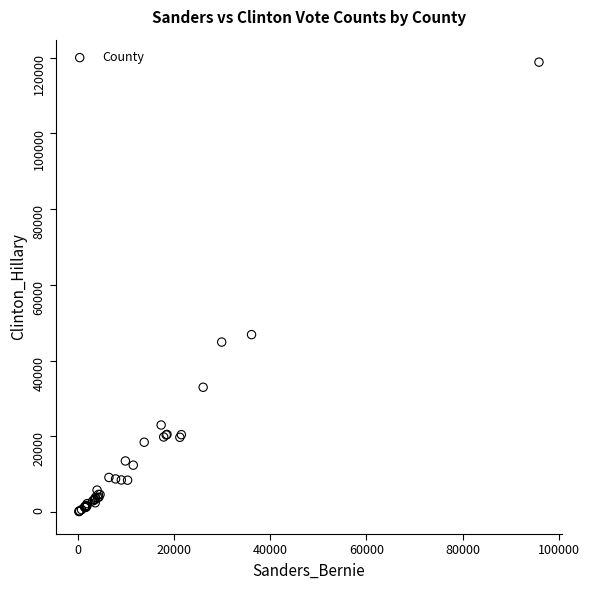

What Y value in the scatter plot is closest to 59487?

46876